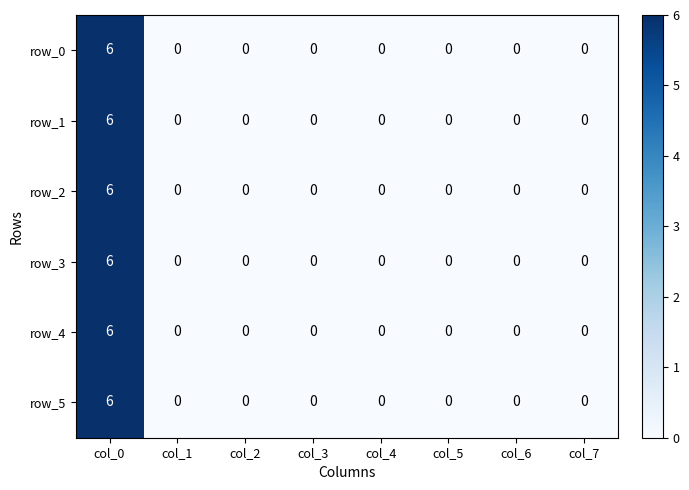

Is it true that row_1 equals 0 at col_5?

True